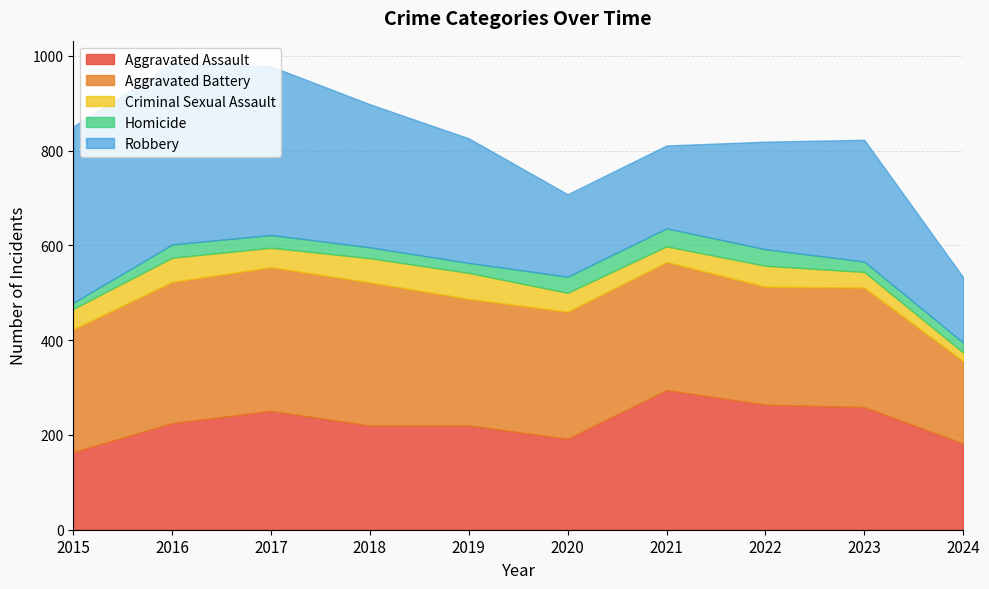

At which label does Aggravated Assault first exceed 225?

2017